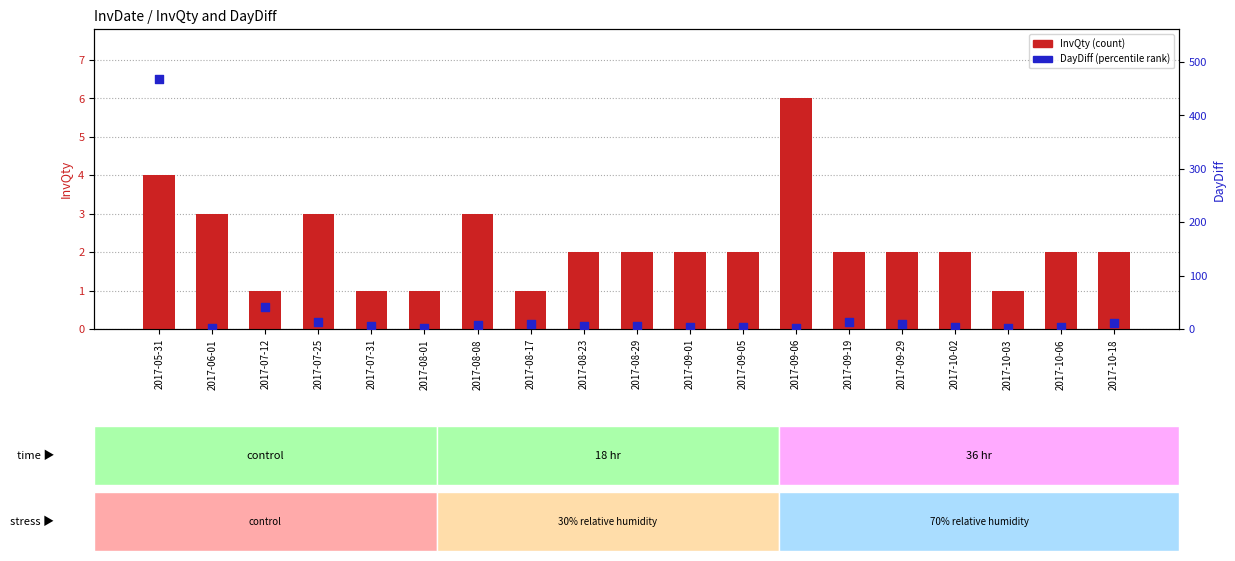

Which series contains the lowest Y value?

InvQty